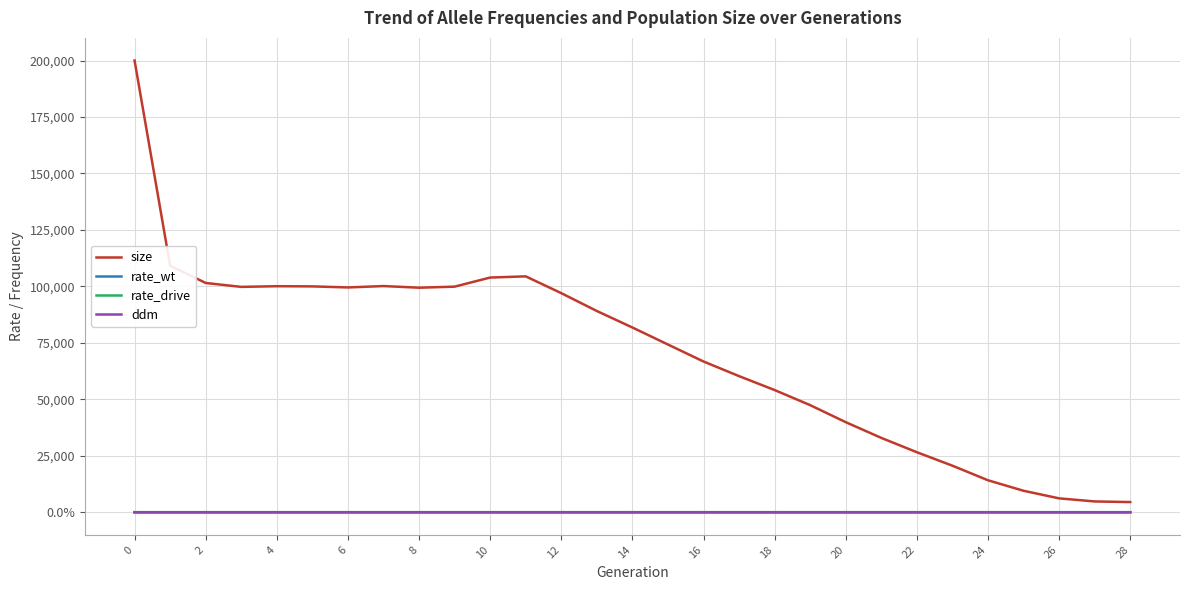

What is the label of the 16th point from the left?

15